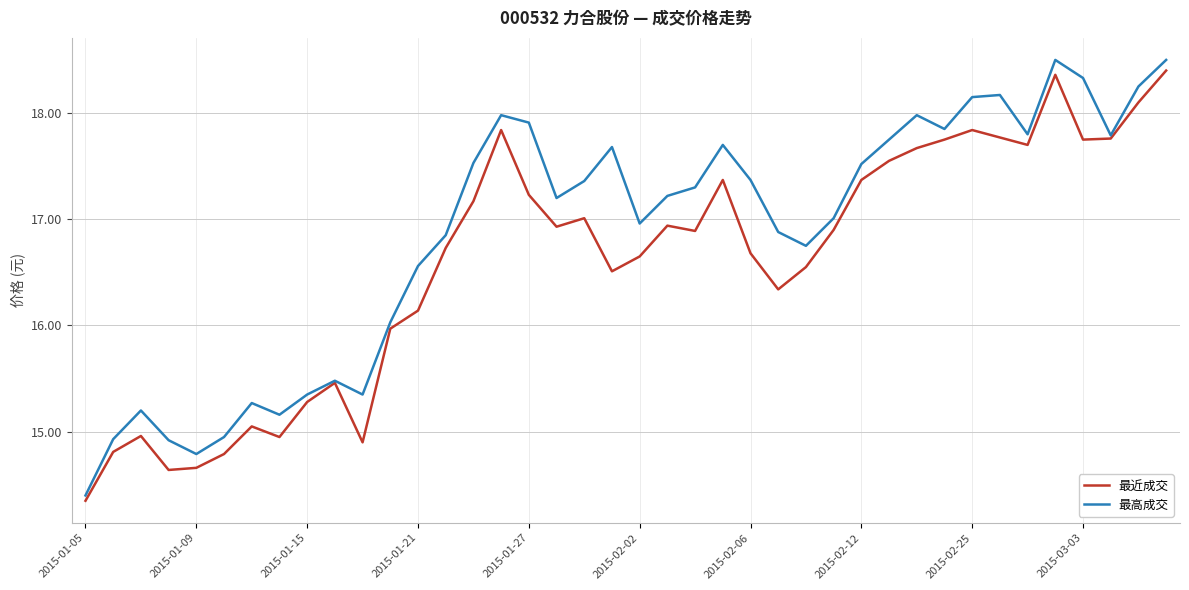

In 最高成交, how many points are lower than both neighbors (excluding endpoints)?

9